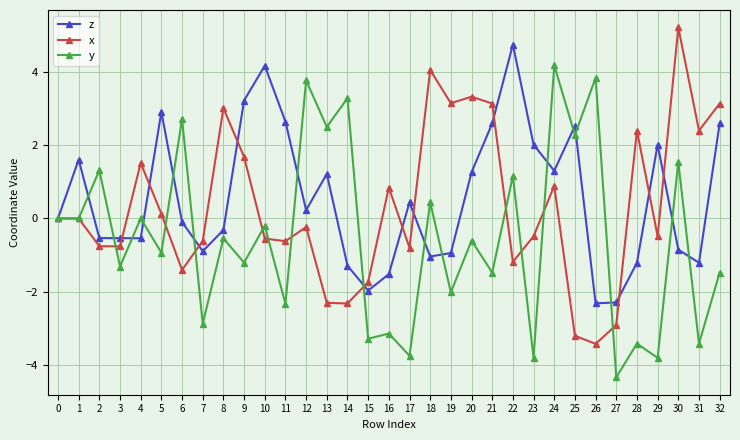

What is the maximum value shown in the chart?

5.2